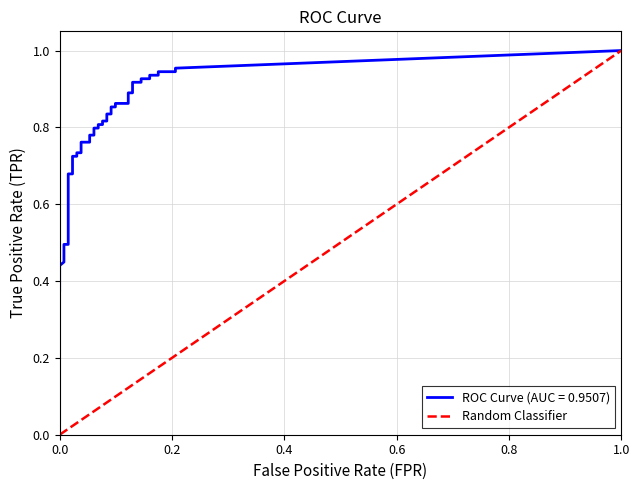

What is the greatest value displayed?

1.0